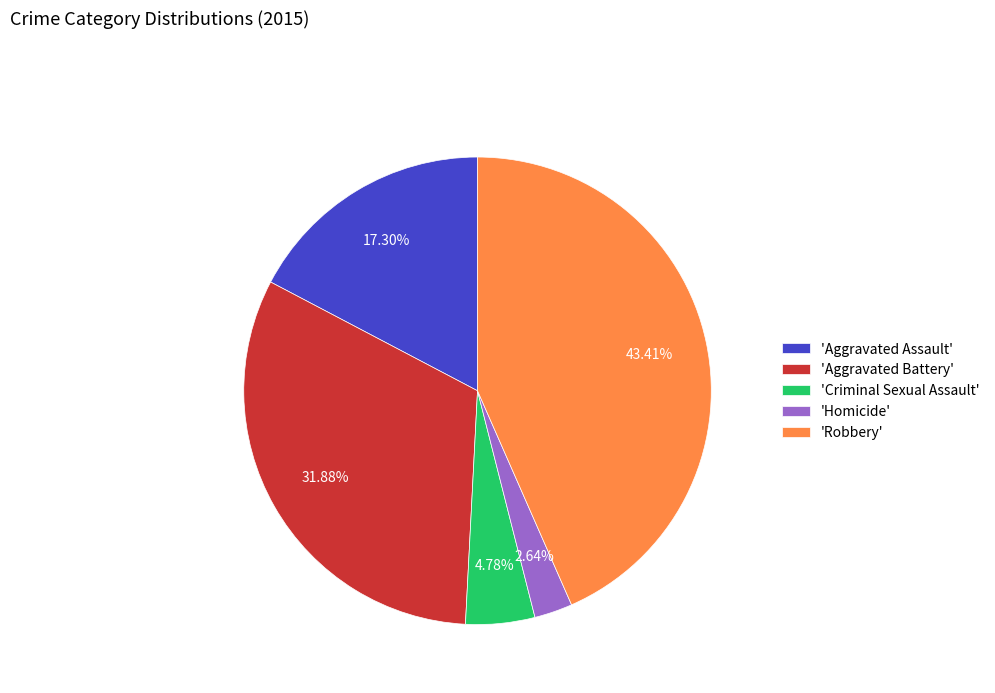

How many slices are in this pie chart?

5